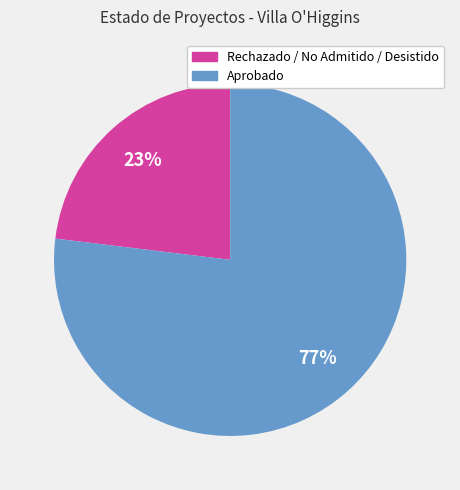

What is the ratio of the value at Aprobado to the value at Rechazado / No Admitido / Desistido?

3.3